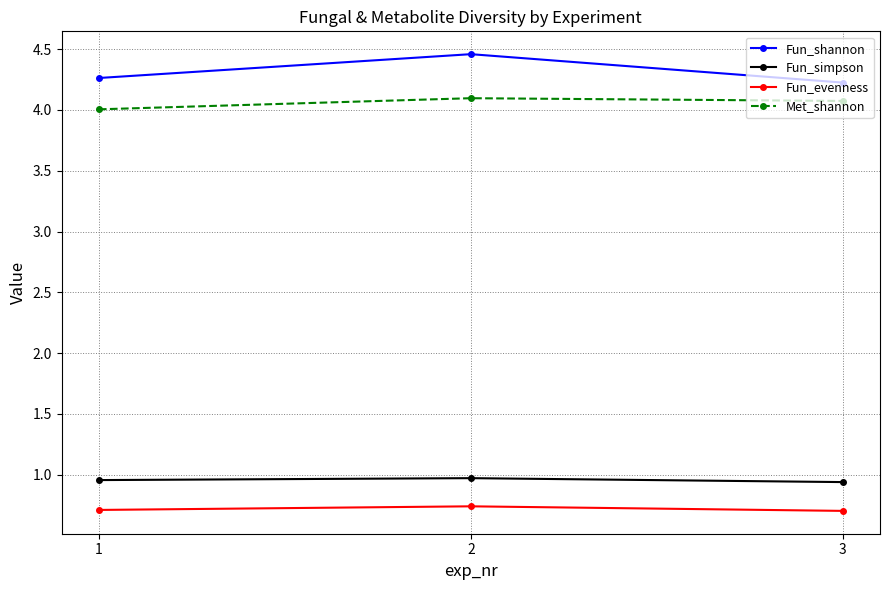

How many series are shown in this chart?

4